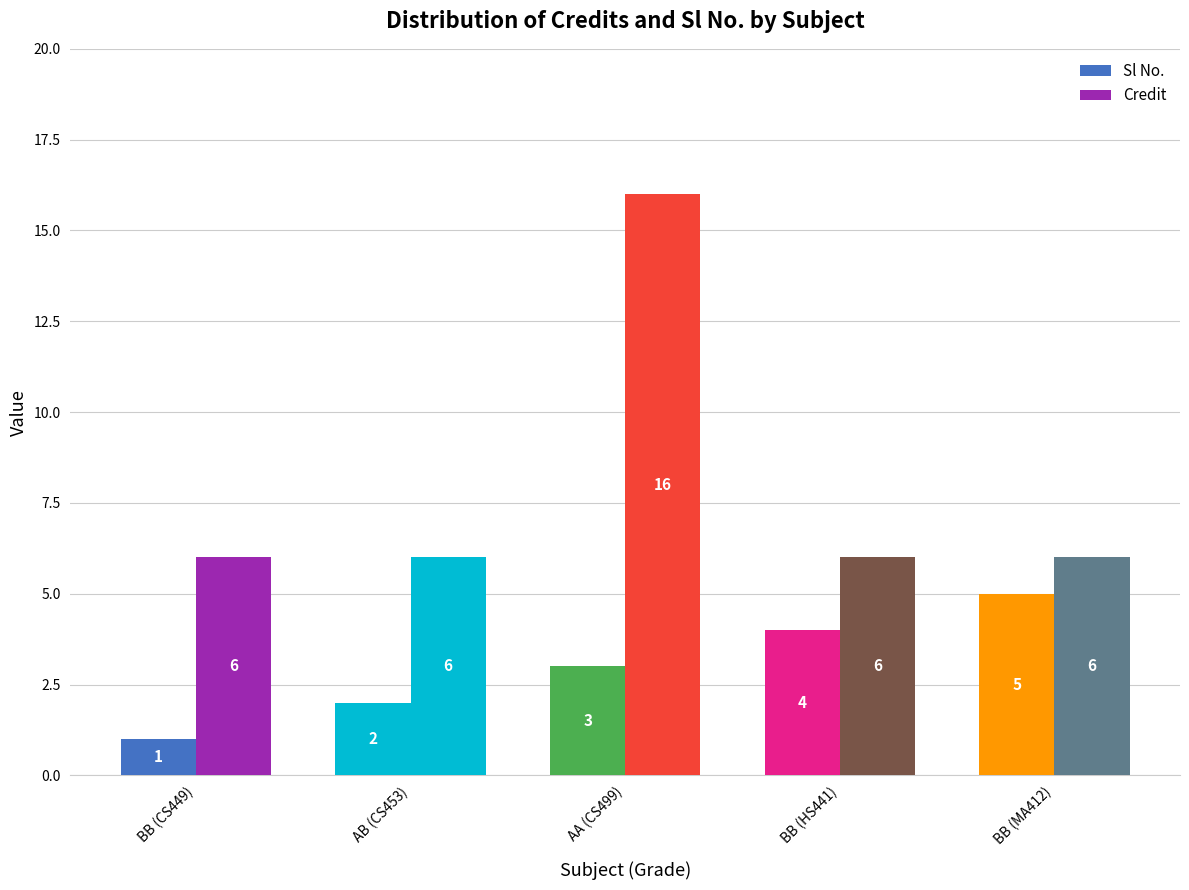

How many data points in Credit are above 6?

1